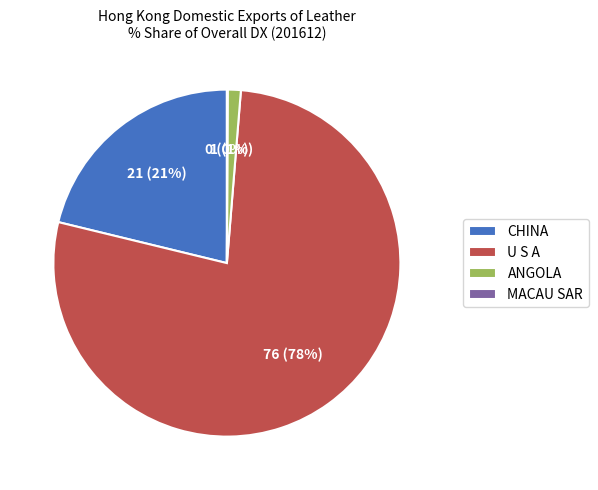

True or false: U S A accounts for 78% of the total.

True